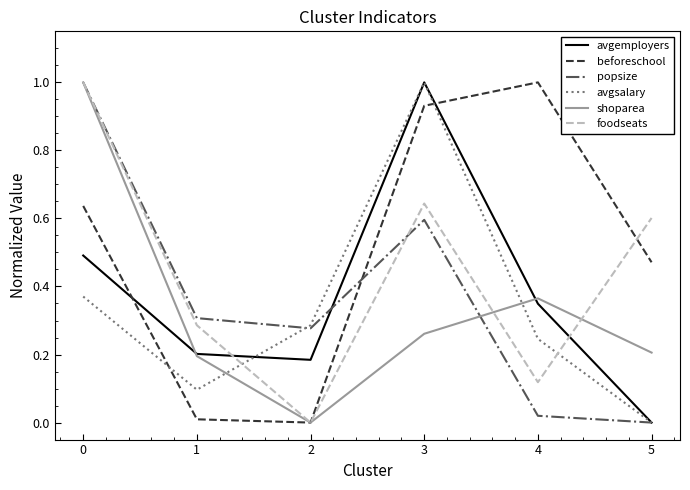

Is it true that shoparea equals 0.6 at 4?

False